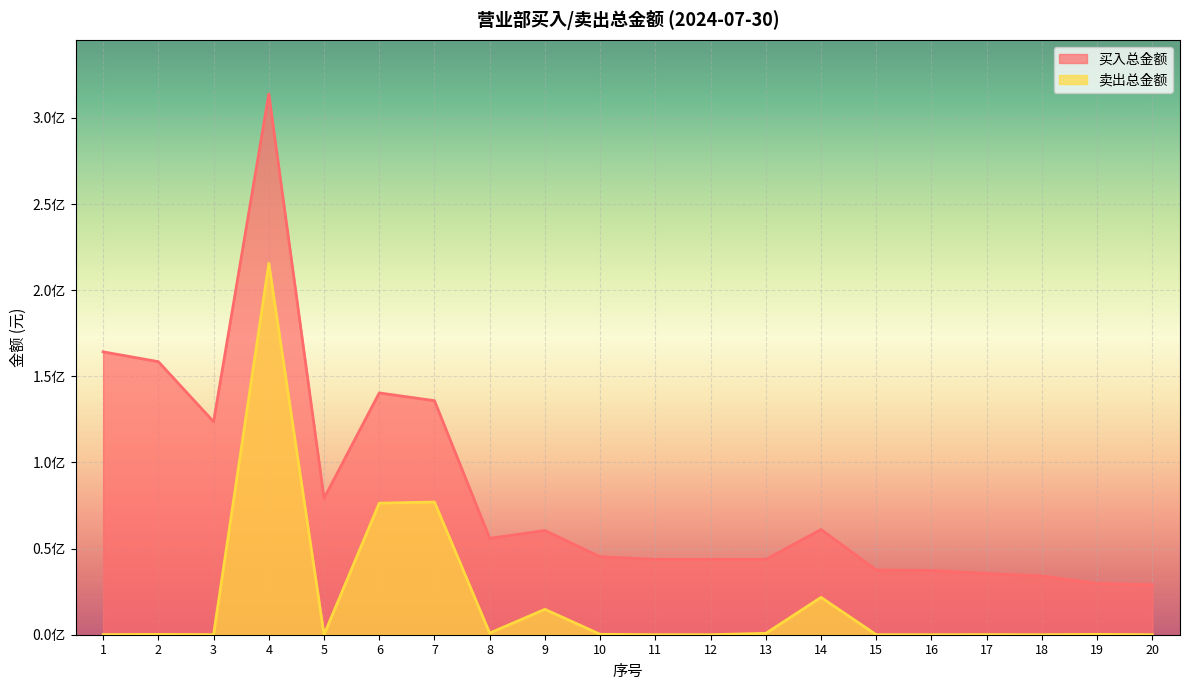

How many data points in 卖出总金额 are above 186174?

9